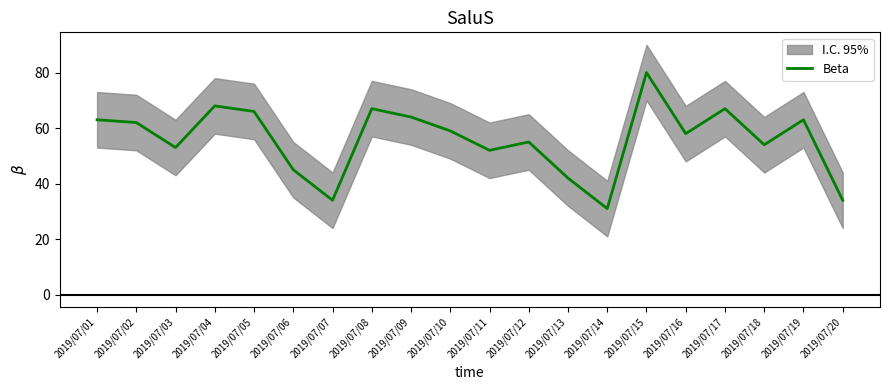

Where is the first local maximum?

2019/07/04